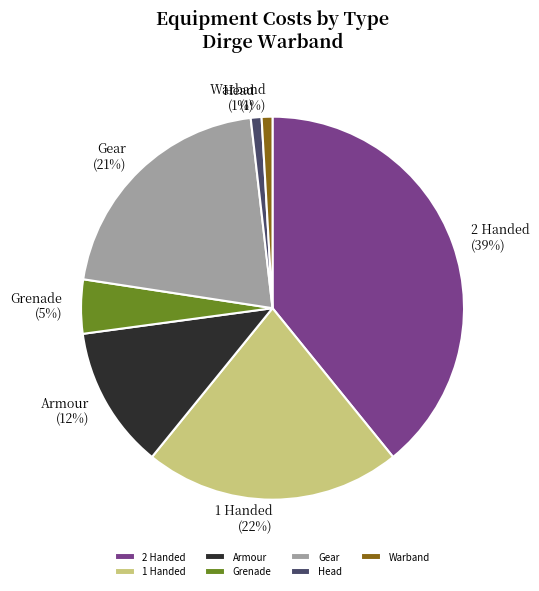

What percentage is the Gear slice, to the nearest percent?

21%